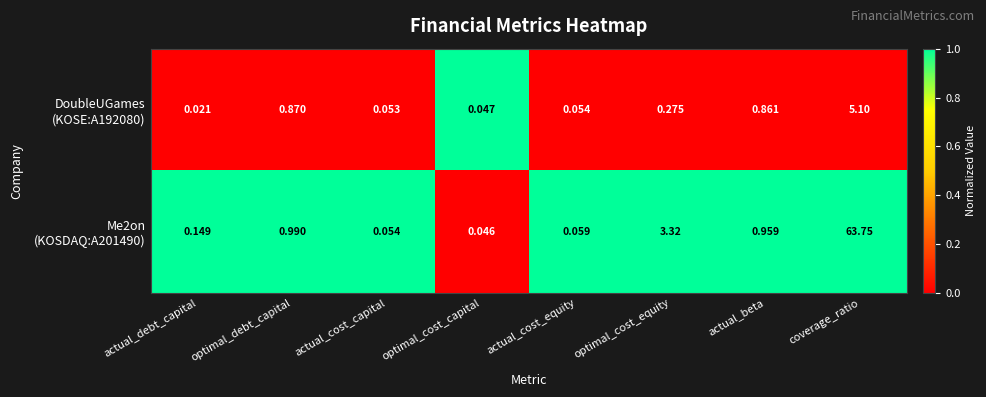

At which category does the chart reach its minimum across all series?

actual_debt_capital